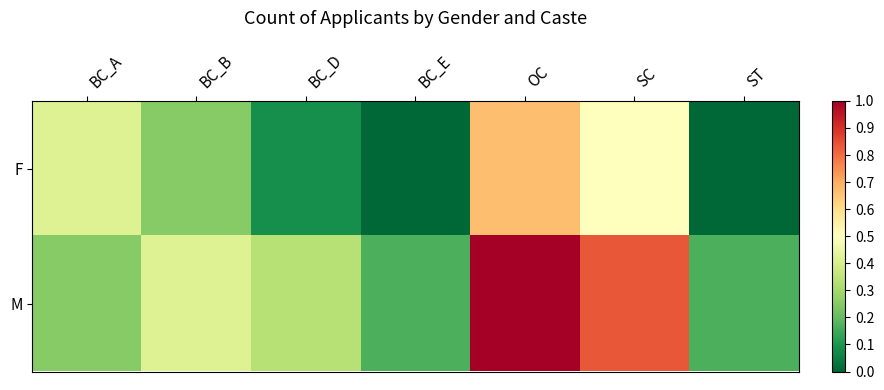

What is the total value across all series at SC?

1.3